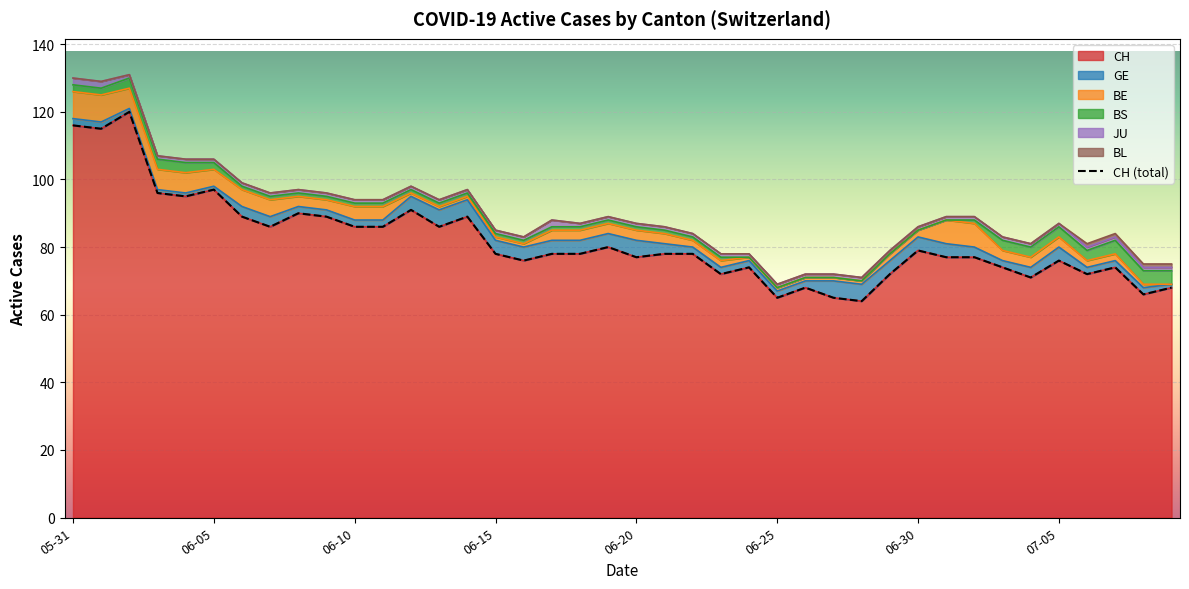

What is the sum of all BE values?

124